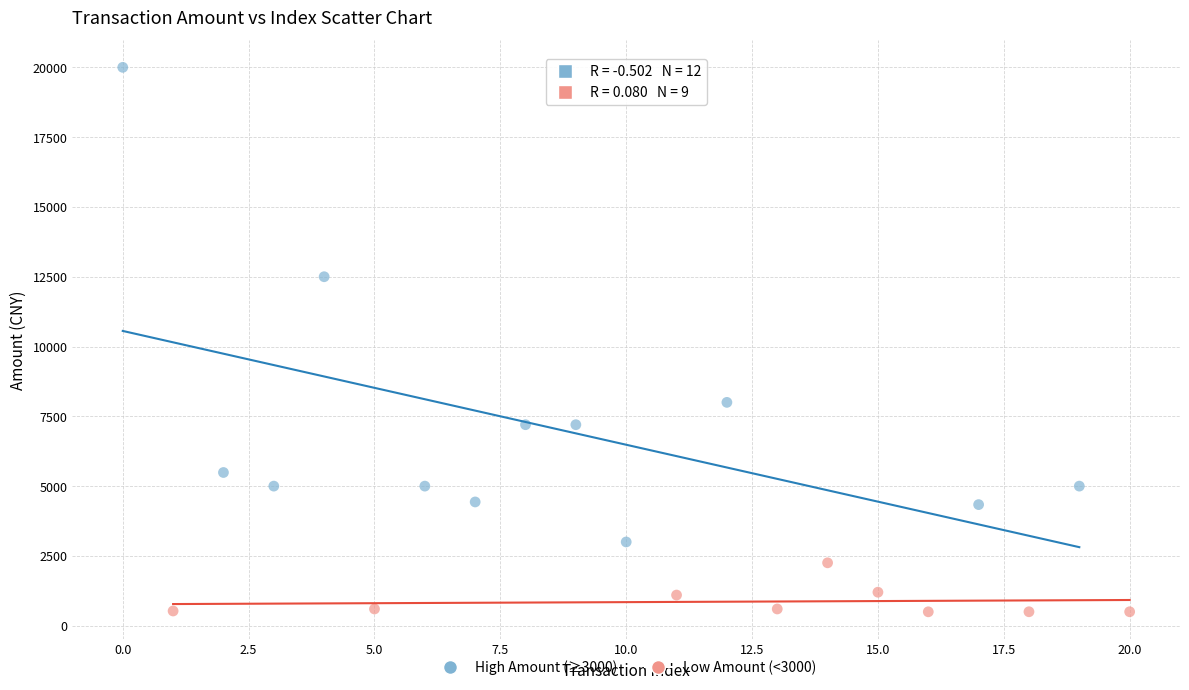

What are all the series names shown in the legend?

High Amount (≥3000), Low Amount (<3000)